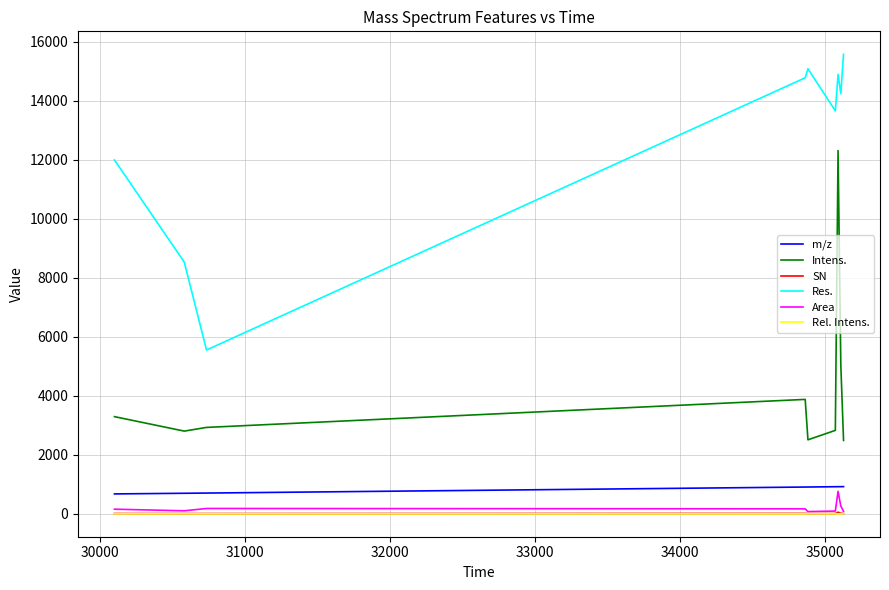

Which series has the largest total across all categories?

Res.